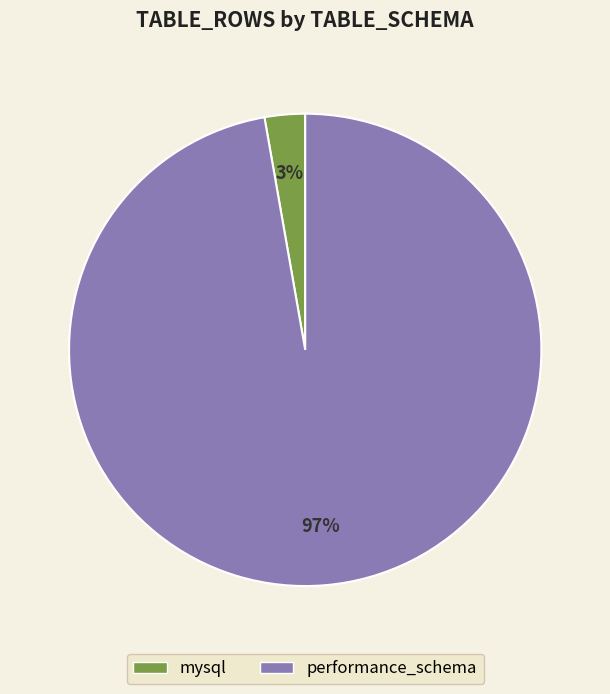

To the nearest percent, what is the average slice percentage?

50%